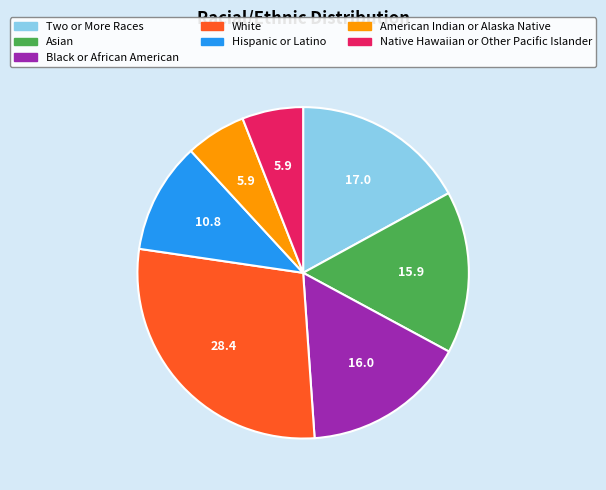

Combined, do Two or More Races and White account for over 50%?

No